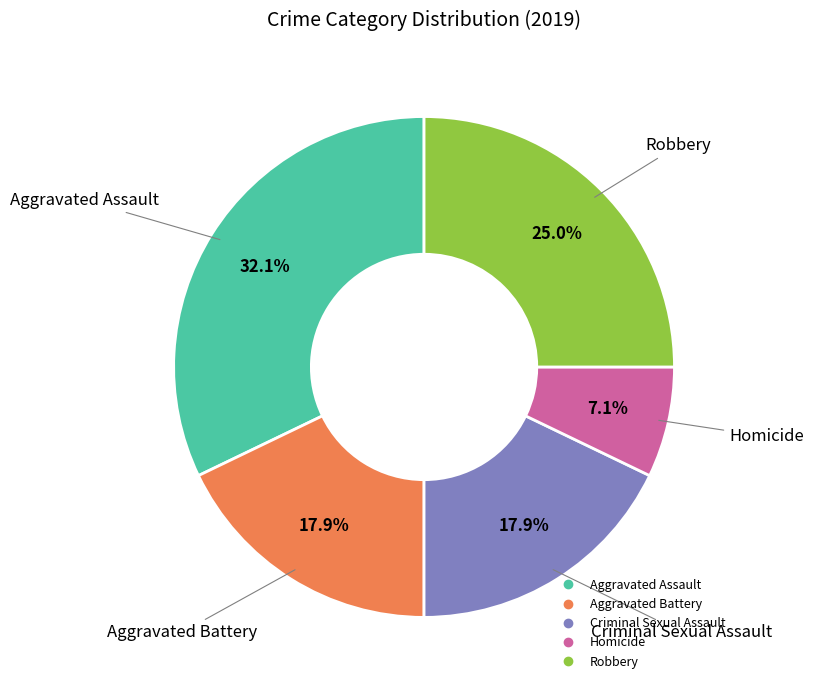

Which category has the biggest portion of the pie?

Aggravated Assault